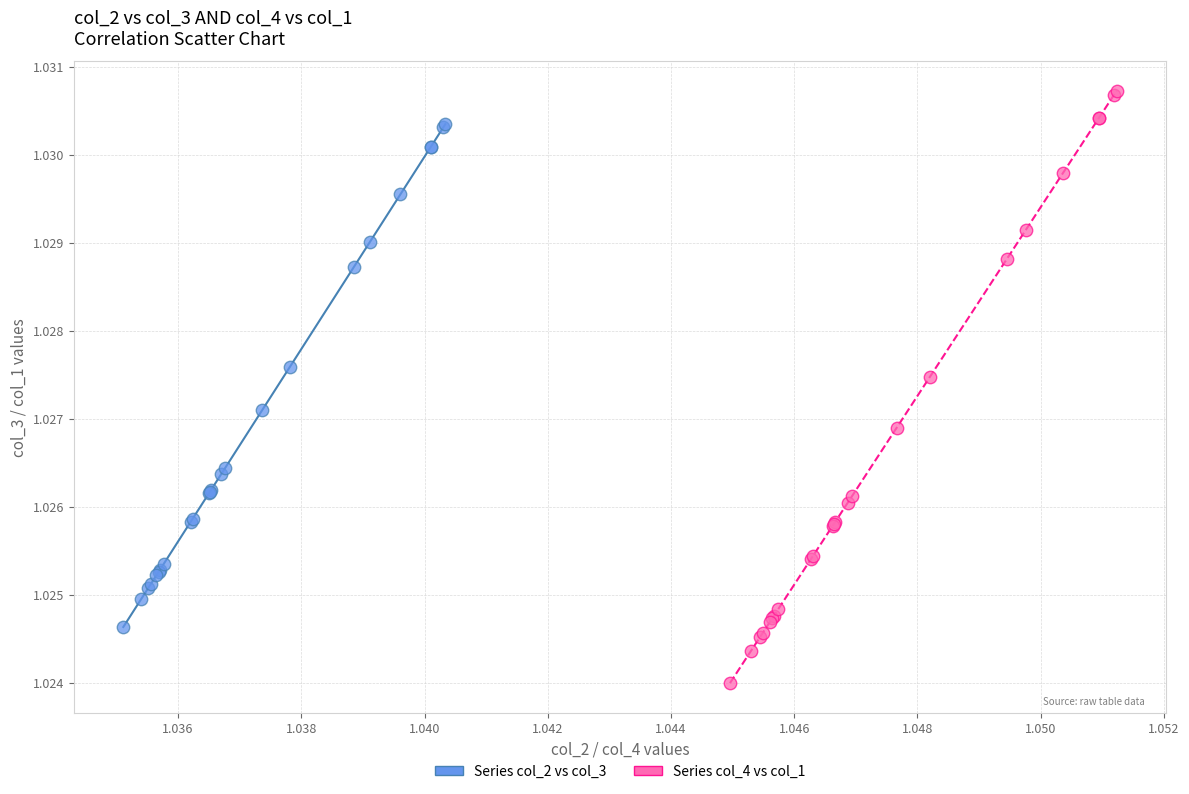

Which series contains the highest Y value?

Series col_4 vs col_1